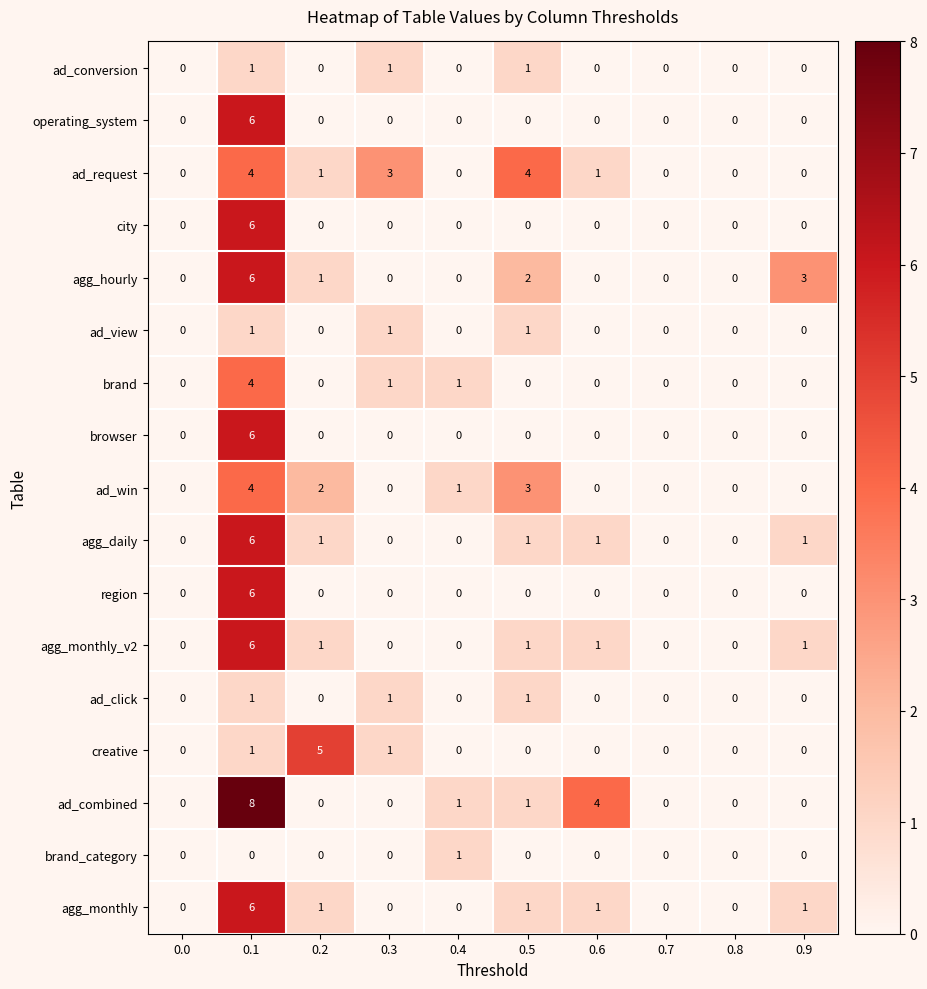

Which series has the widest spread of values?

ad_combined